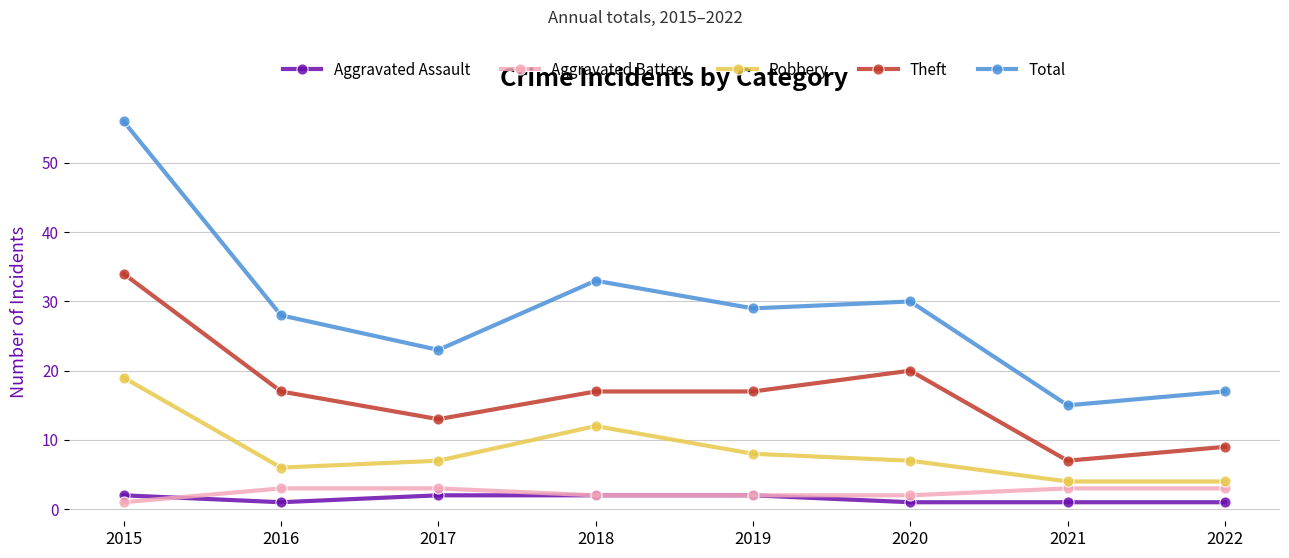

True or false: Robbery and Aggravated Assault intersect in this chart.

False